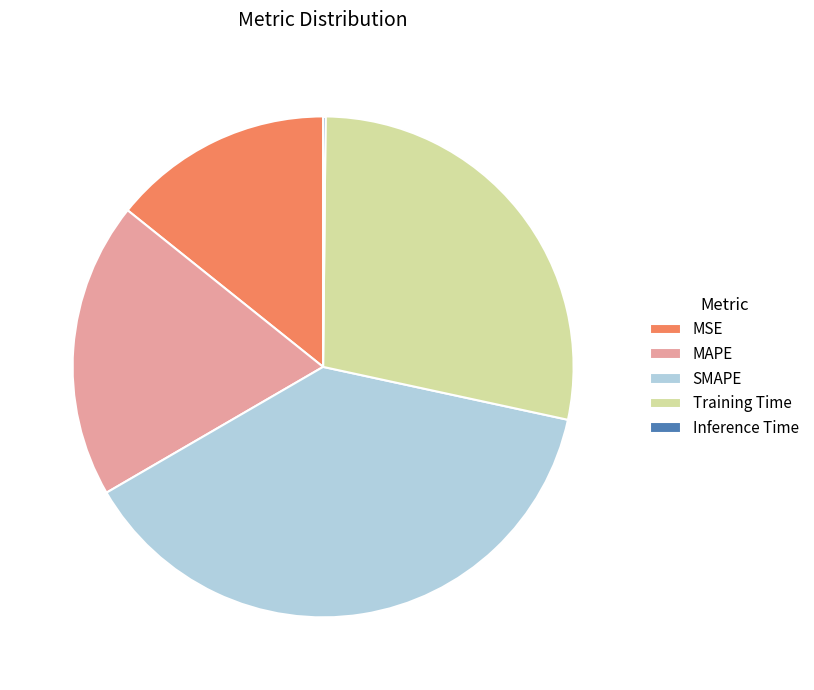

Is the sum of MAPE and MSE greater than half?

No